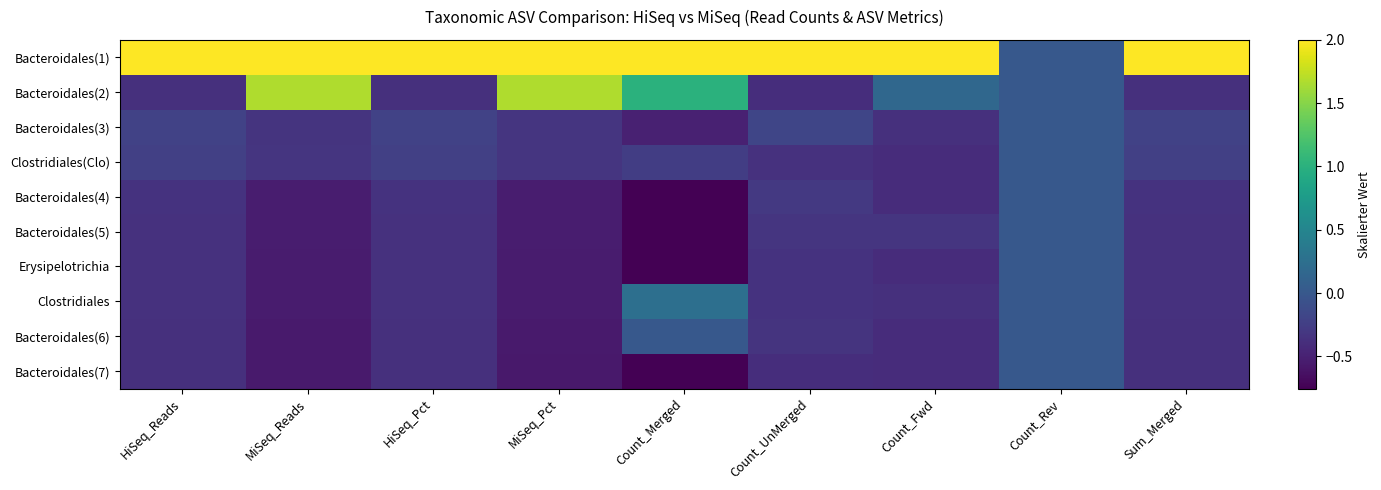

At which category is the sum across all series the highest?

Count_Rev